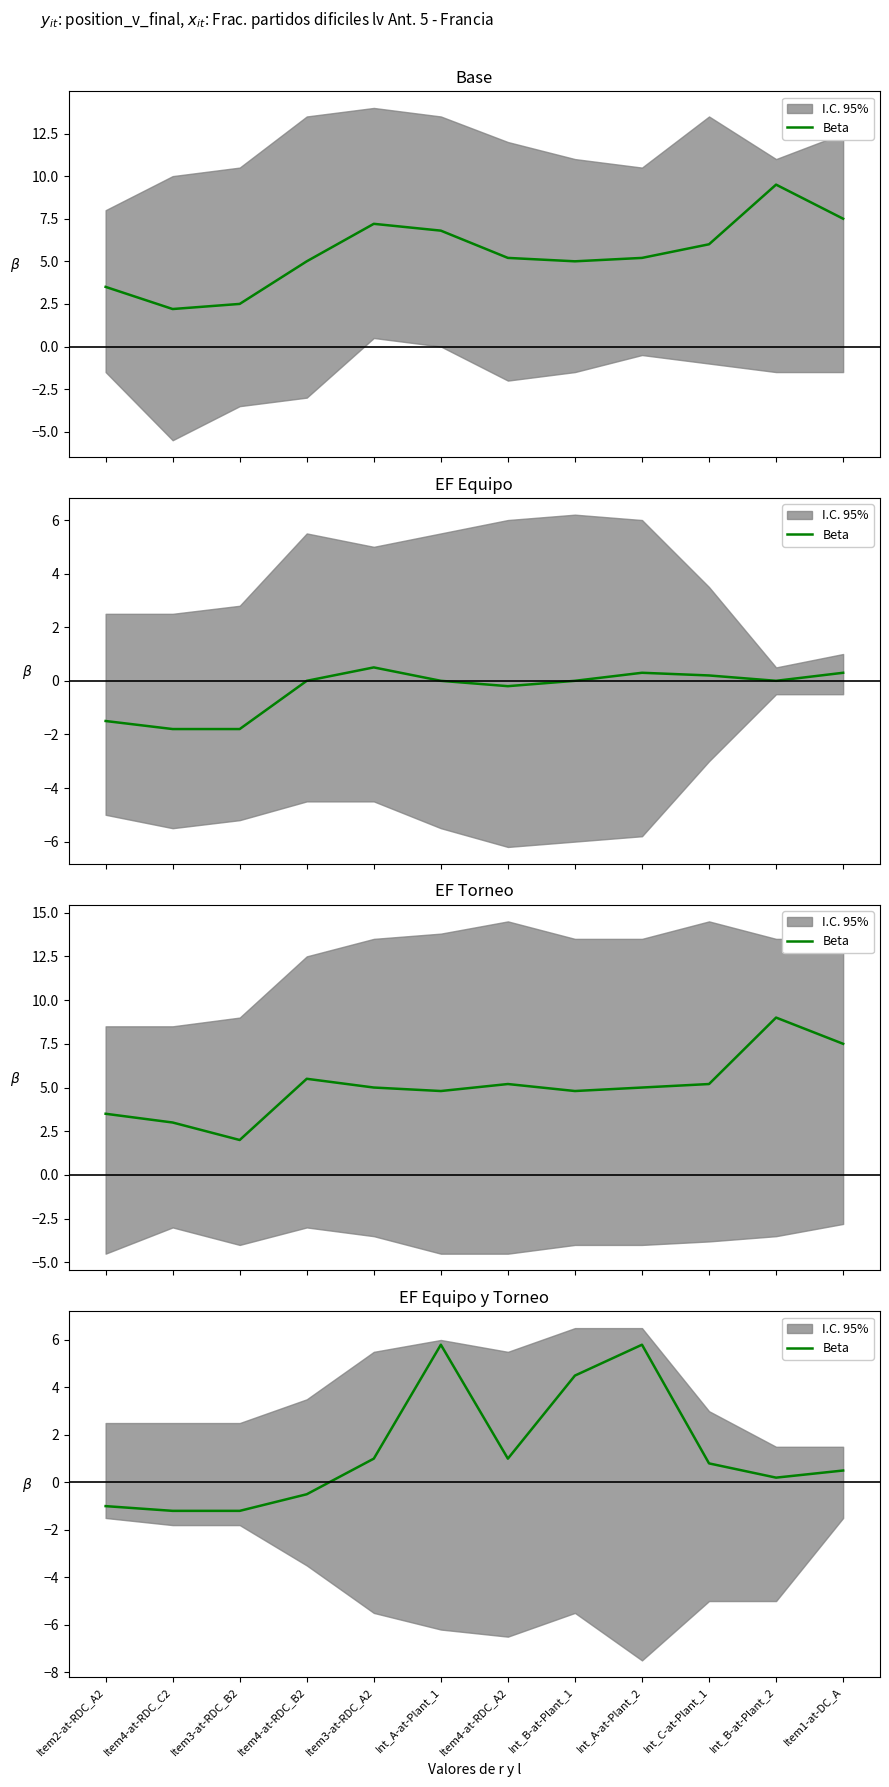

What is the smallest value displayed?

-1.2